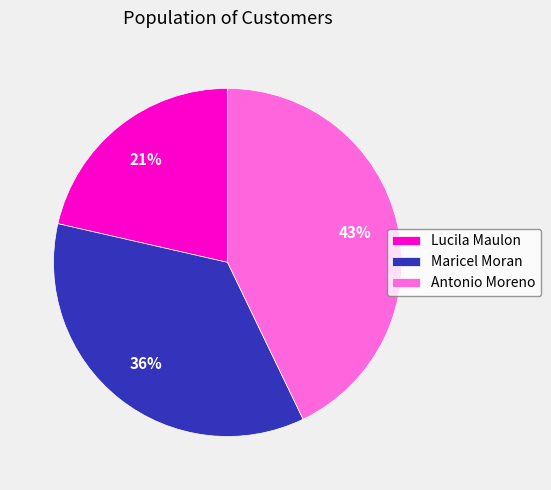

How many slices are in this pie chart?

3